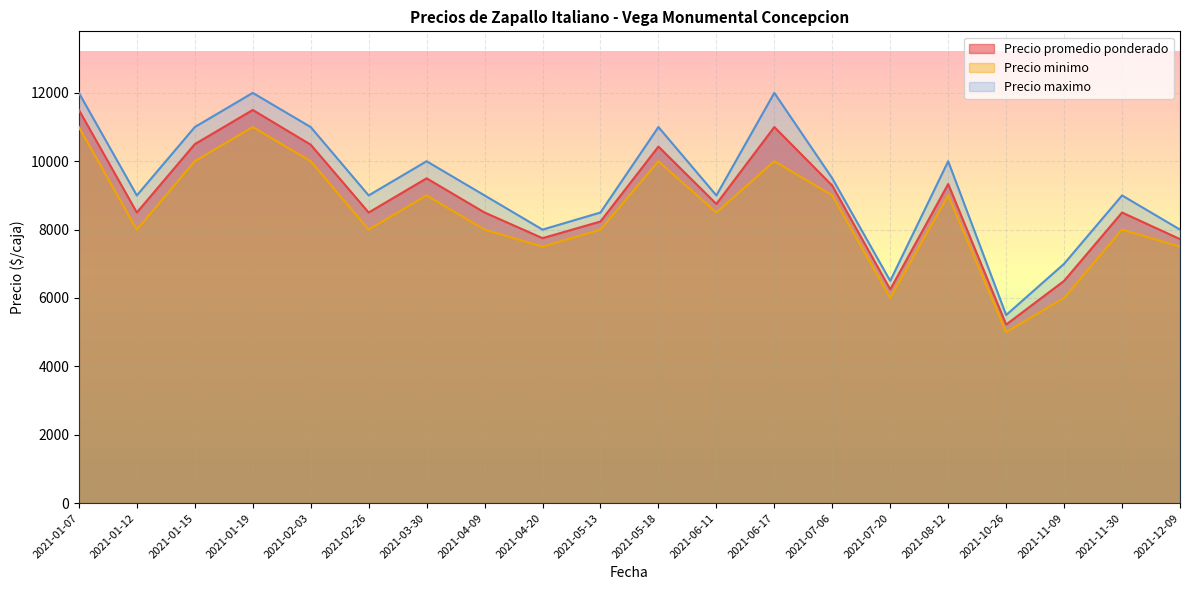

Reading left to right, what are all the values shown in this chart?

Precio promedio ponderado: 2021-01-07=11500	2021-01-12=8500	2021-01-15=10500	2021-01-19=11500	2021-02-03=10484	2021-02-26=8500	2021-03-30=9500	2021-04-09=8500	2021-04-20=7750	2021-05-13=8237	2021-05-18=10429	2021-06-11=8750	2021-06-17=11000	2021-07-06=9286	2021-07-20=6250	2021-08-12=9333	2021-10-26=5222	2021-11-09=6500	2021-11-30=8500	2021-12-09=7722
Precio minimo: 2021-01-07=11000	2021-01-12=8000	2021-01-15=10000	2021-01-19=11000	2021-02-03=10000	2021-02-26=8000	2021-03-30=9000	2021-04-09=8000	2021-04-20=7500	2021-05-13=8000	2021-05-18=10000	2021-06-11=8500	2021-06-17=10000	2021-07-06=9000	2021-07-20=6000	2021-08-12=9000	2021-10-26=5000	2021-11-09=6000	2021-11-30=8000	2021-12-09=7500
Precio maximo: 2021-01-07=12000	2021-01-12=9000	2021-01-15=11000	2021-01-19=12000	2021-02-03=11000	2021-02-26=9000	2021-03-30=10000	2021-04-09=9000	2021-04-20=8000	2021-05-13=8500	2021-05-18=11000	2021-06-11=9000	2021-06-17=12000	2021-07-06=9500	2021-07-20=6500	2021-08-12=10000	2021-10-26=5500	2021-11-09=7000	2021-11-30=9000	2021-12-09=8000